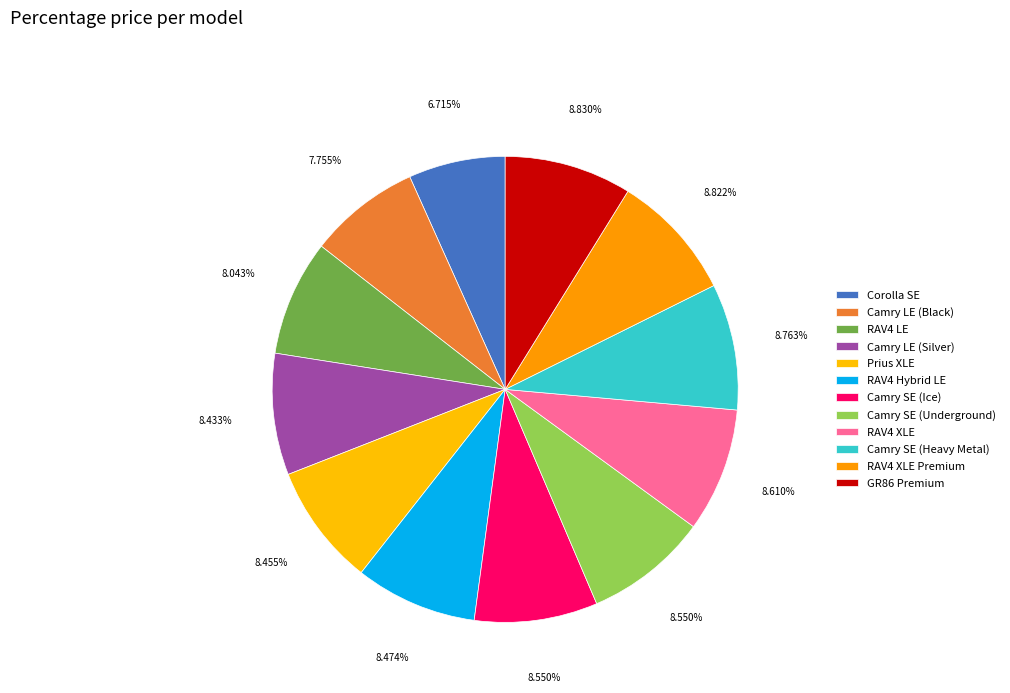

What is the total percentage of Camry LE (Silver) and Camry SE (Heavy Metal)?

17.2%